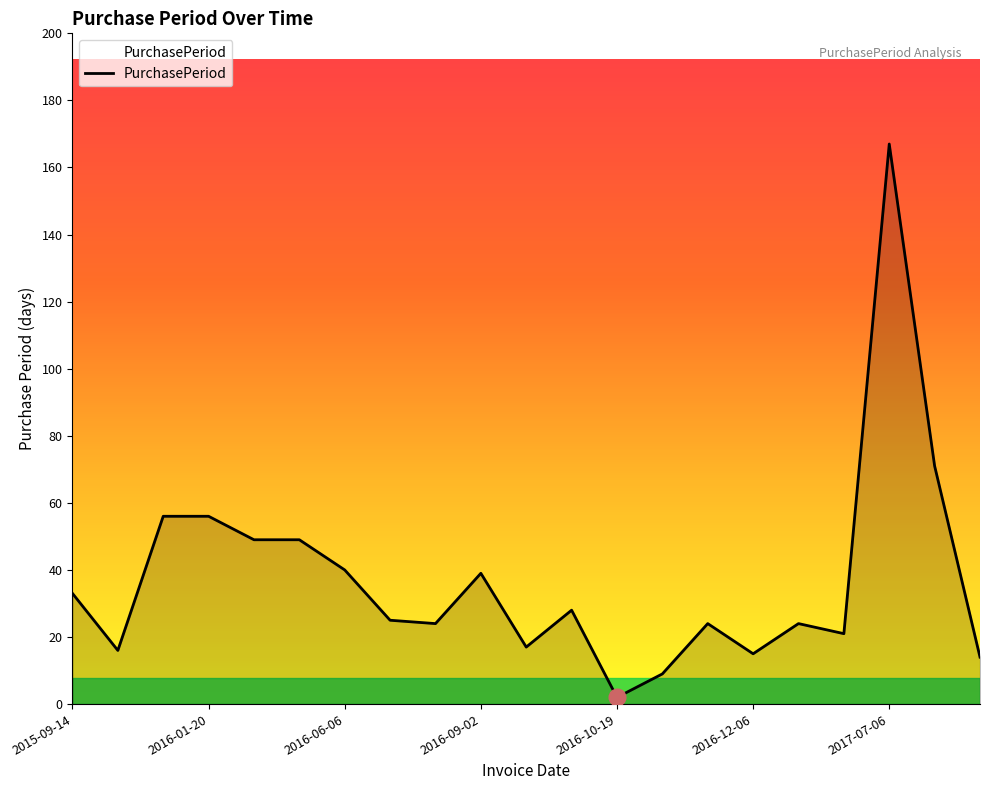

What is the greatest value displayed?

167